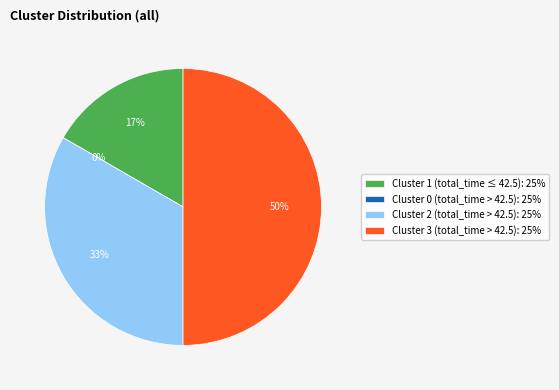

Combined, what portion of the pie is Rule 0: total_time > 42.5 (Cluster 0) and Rule 0: total_time > 42.5 (Cluster 3)?

50.0%